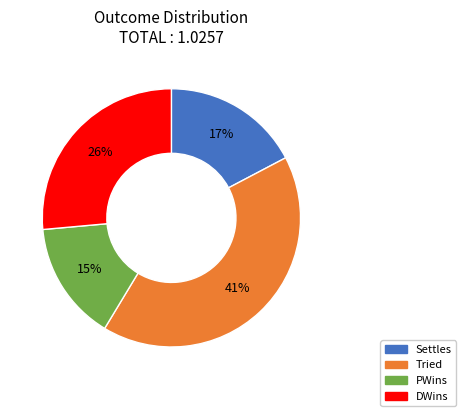

To the nearest percent, what portion does PWins represent?

15%